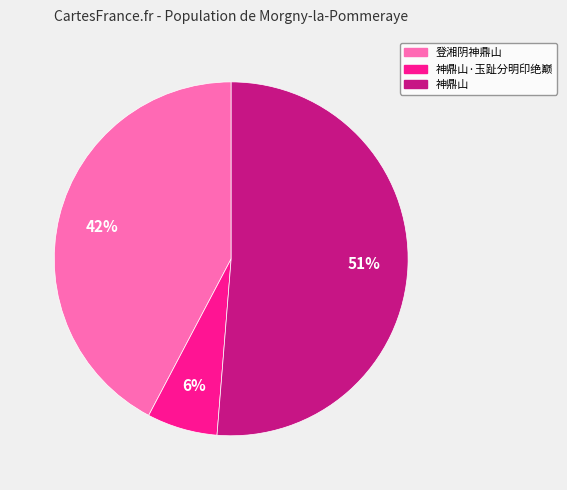

Is there a majority slice in this chart?

Yes